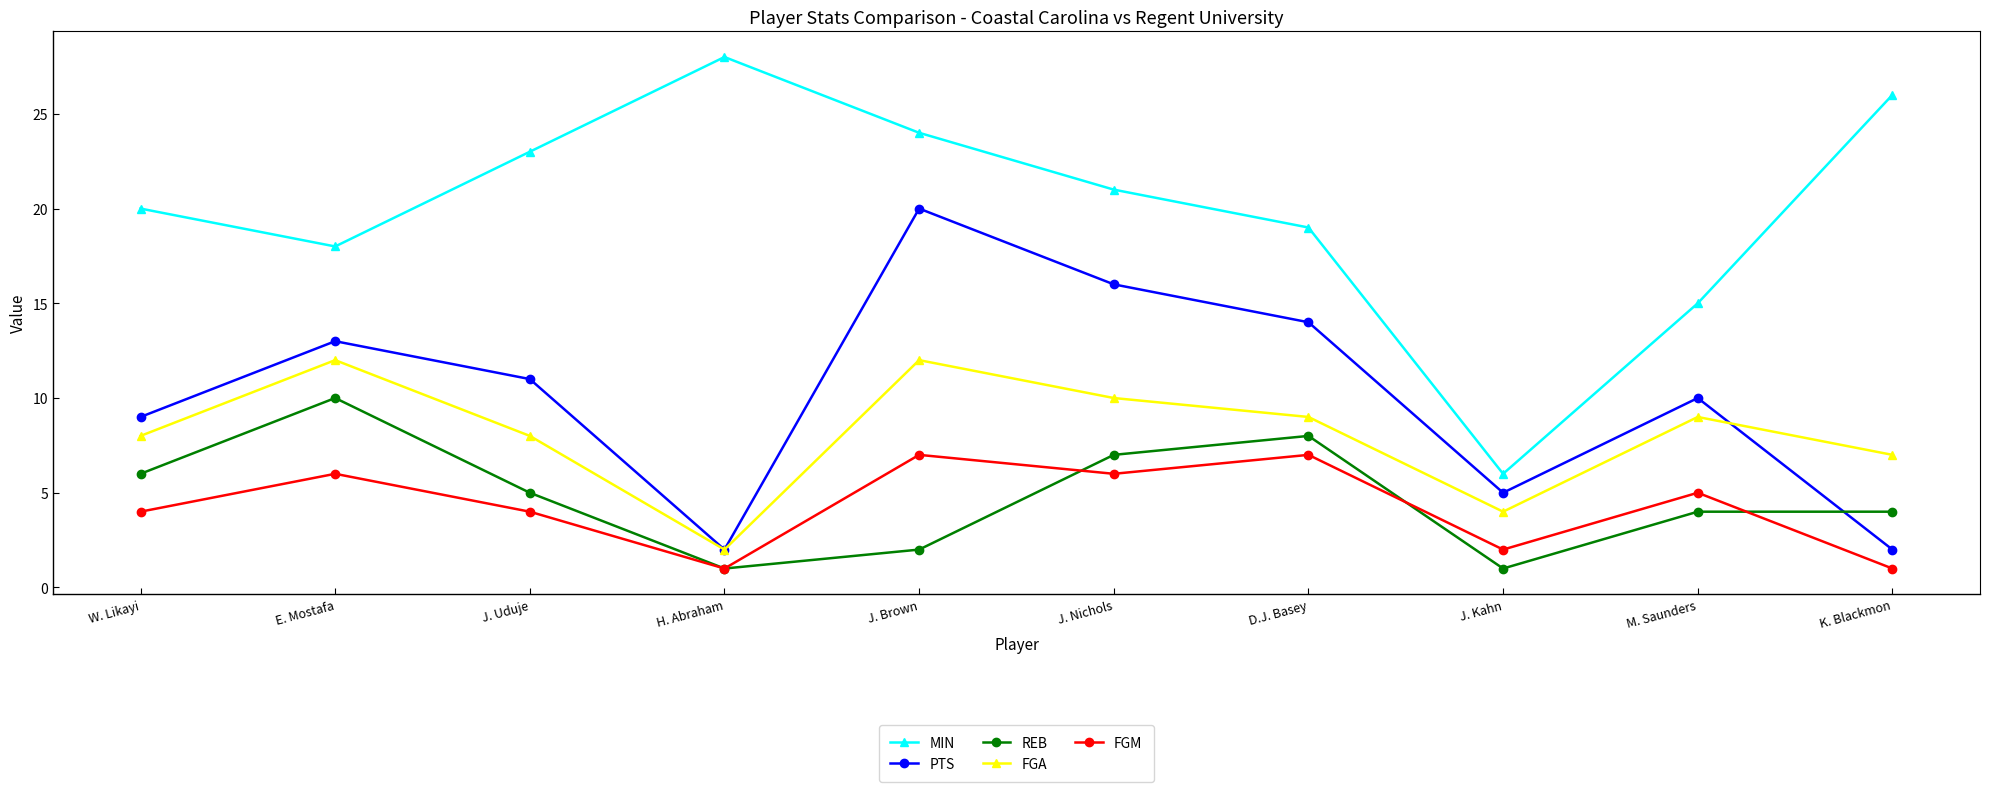

How many data points in FGA are less than 9?

5